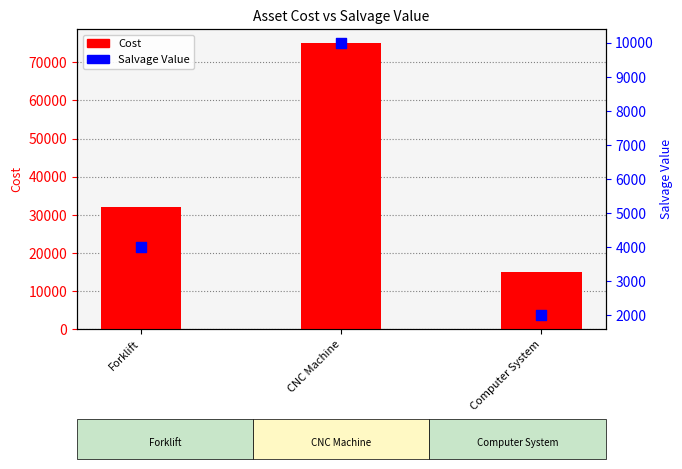

At how many categories does at least one series exceed 68342?

1